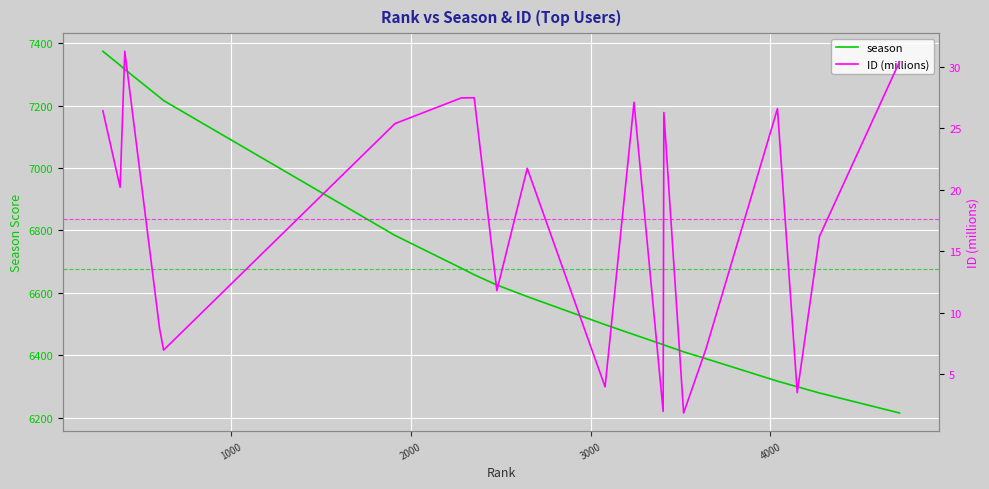

Which series has the largest total across all categories?

season